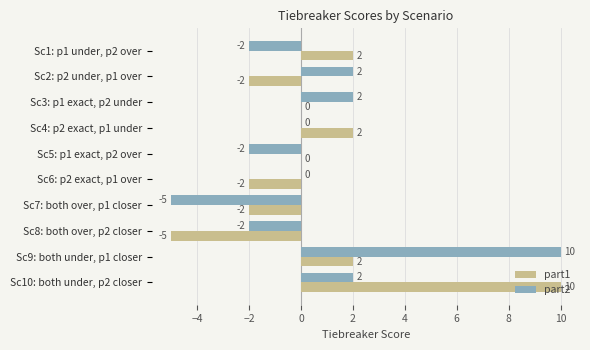

Between Sc1: p1 under, p2 over and Sc3: p1 exact, p2 under, which series saw the biggest shift?

part2